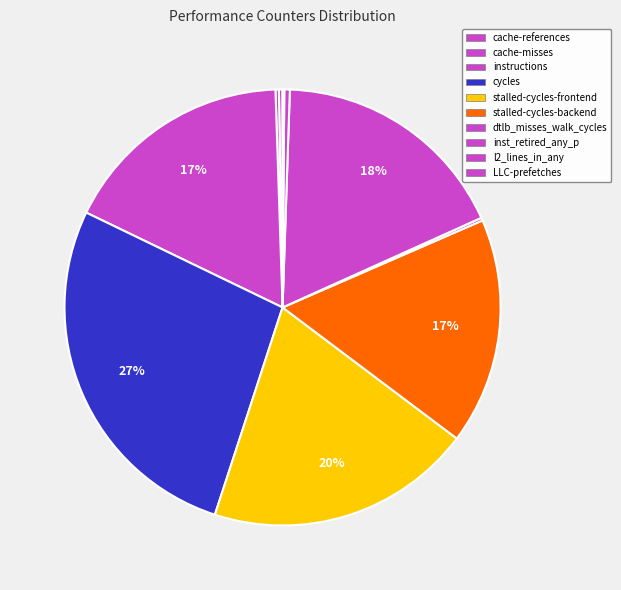

Is there any slice that represents more than half of the pie?

No